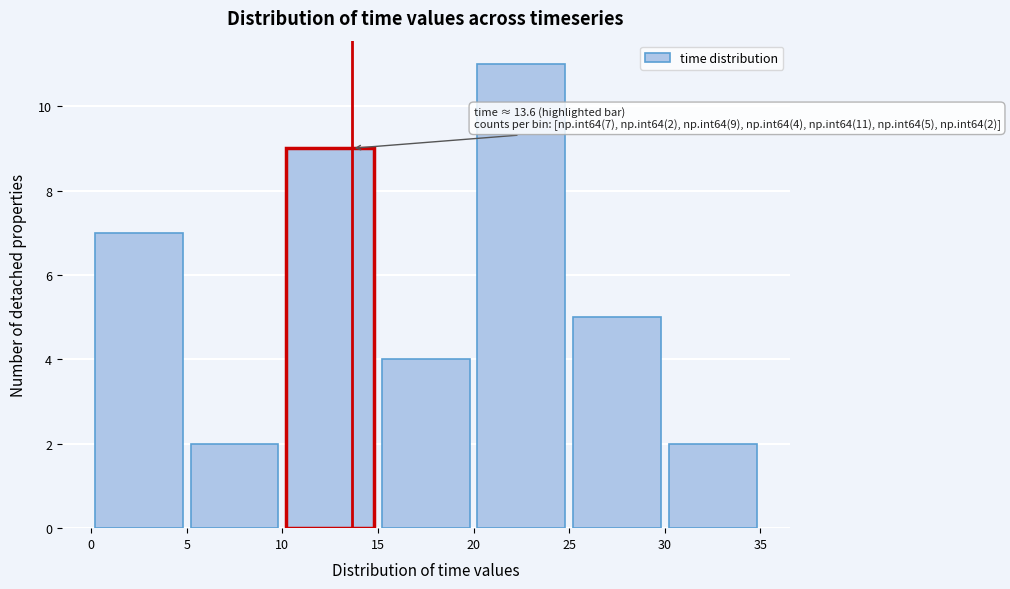

Over which range of the x-axis is the bar tallest?

20 to 25